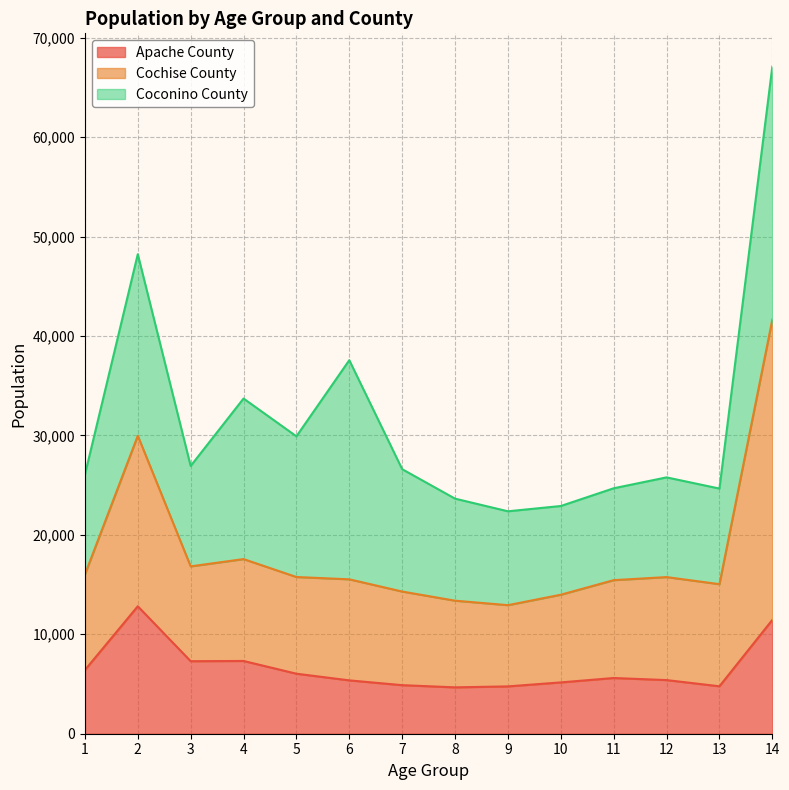

How many interior local valleys does the Apache County series have?

3